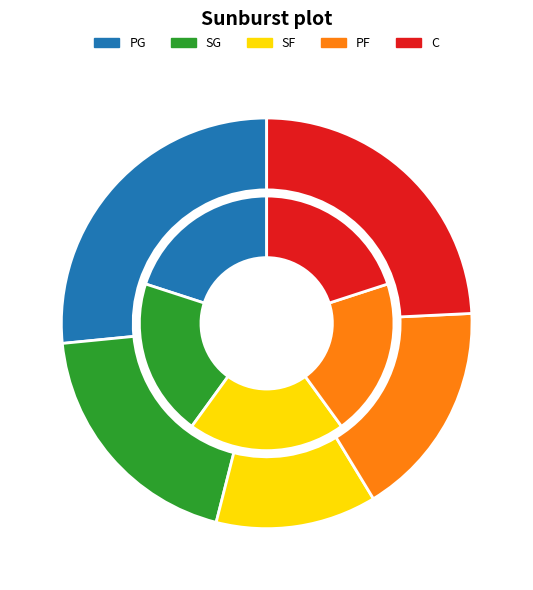

To the nearest percent, what percentage of the pie is SF?

16%